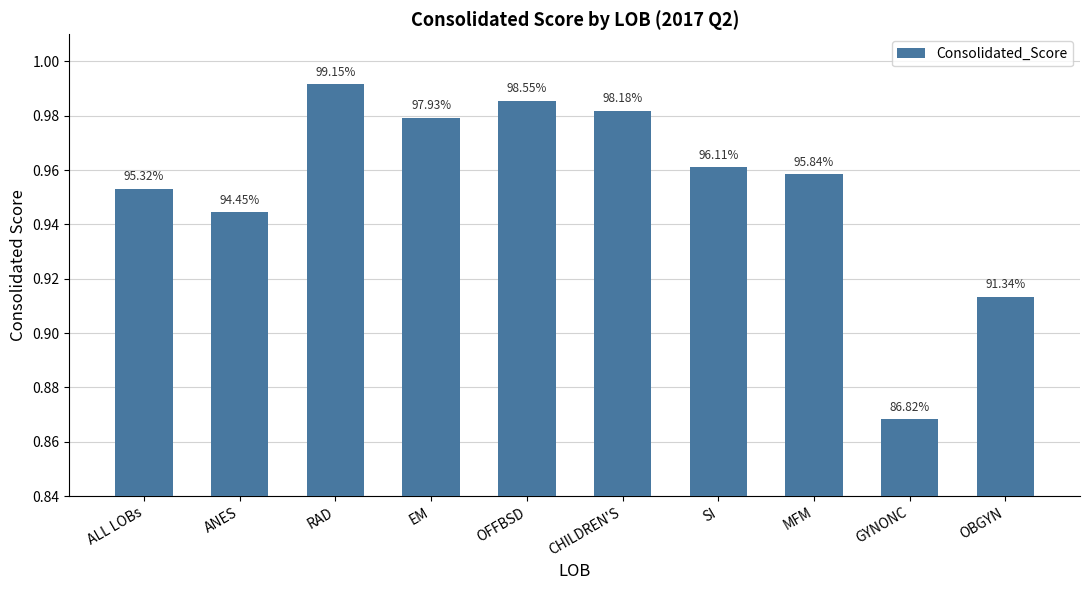

The value at ANES is 1.7. True or false?

False